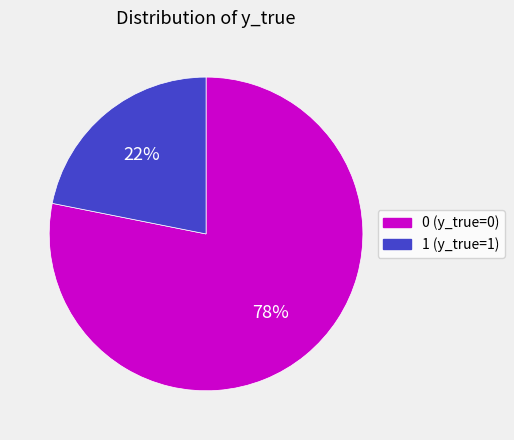

To the nearest percent, what percentage of the pie is 1?

22%